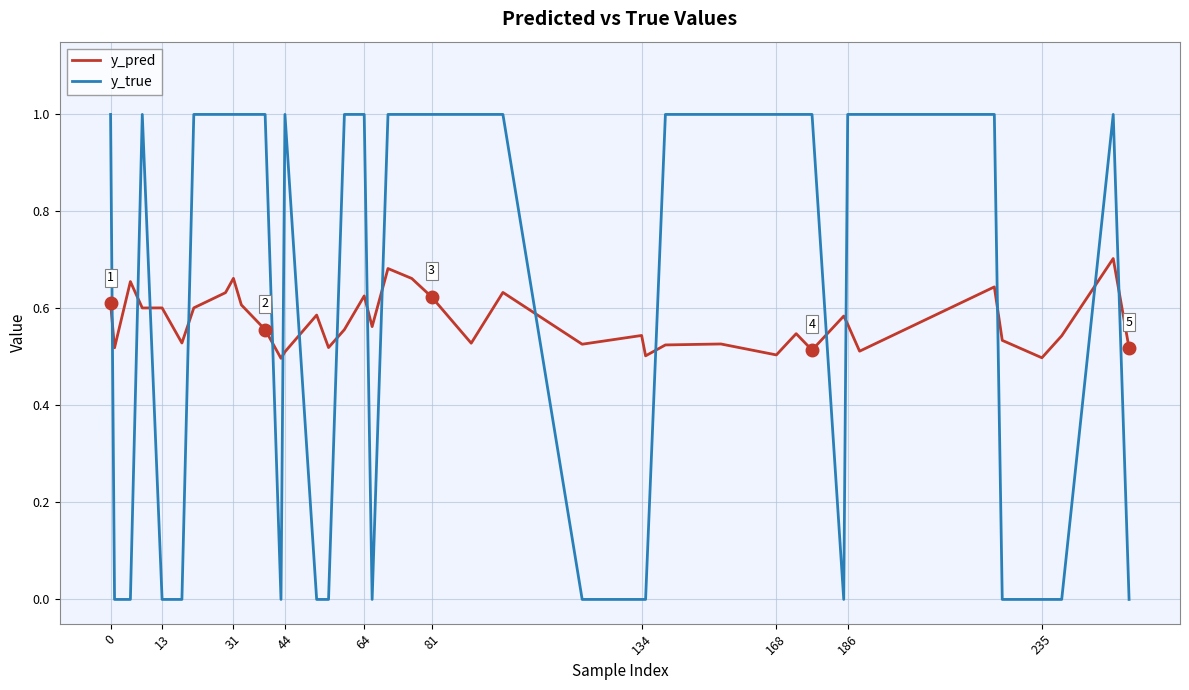

What is the maximum value shown in the chart?

1.0